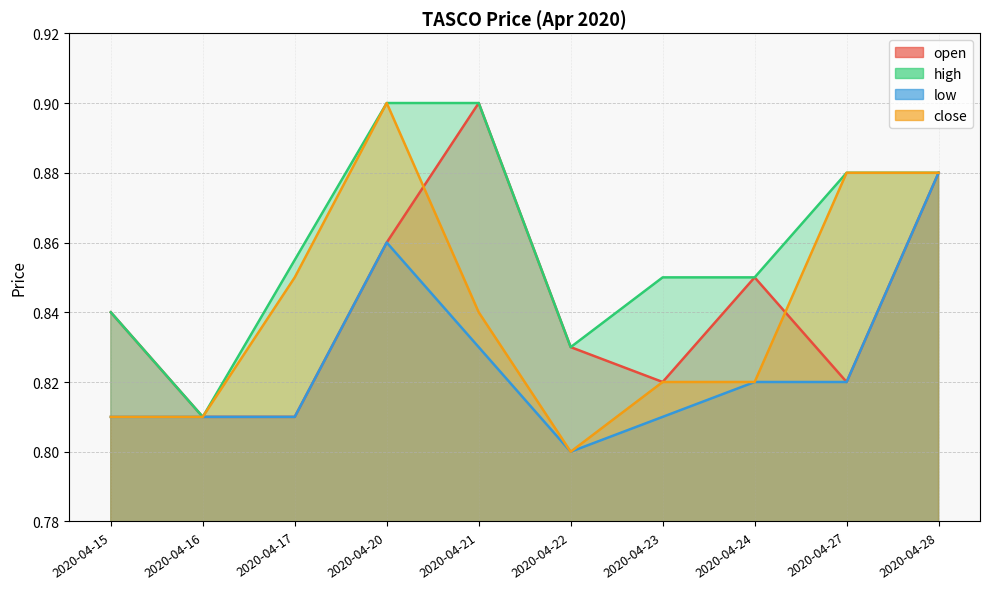

Is the value of open at 2020-04-20 greater than the value of high at 2020-04-16?

Yes